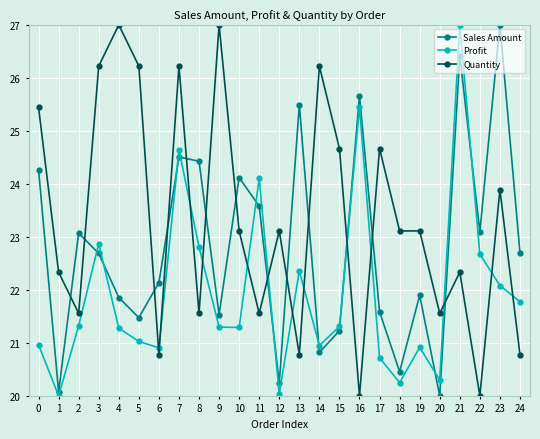

What are all the series names shown in the legend?

Sales Amount, Profit, Quantity